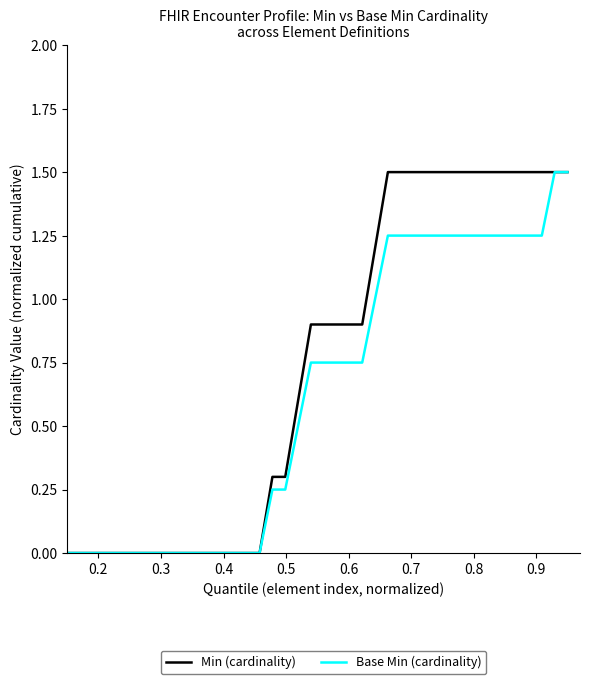

What is the maximum value shown in the chart?

1.5